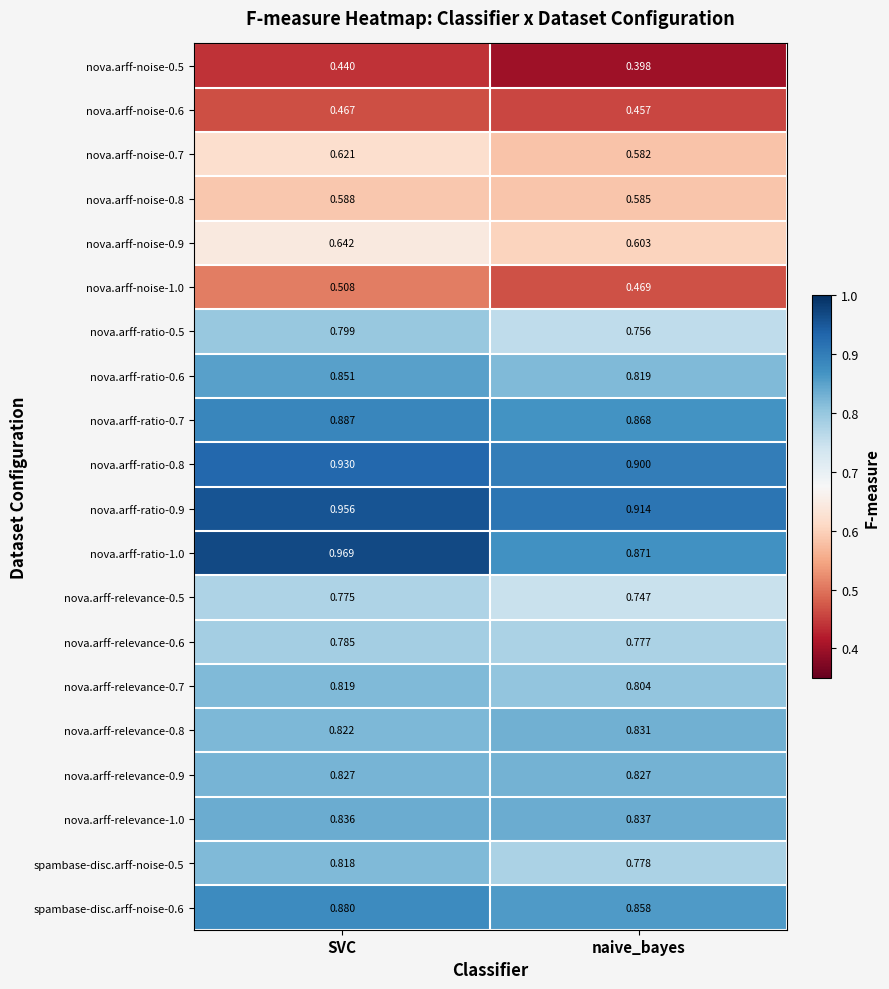

Which label corresponds to the smallest value in the chart?

naive_bayes